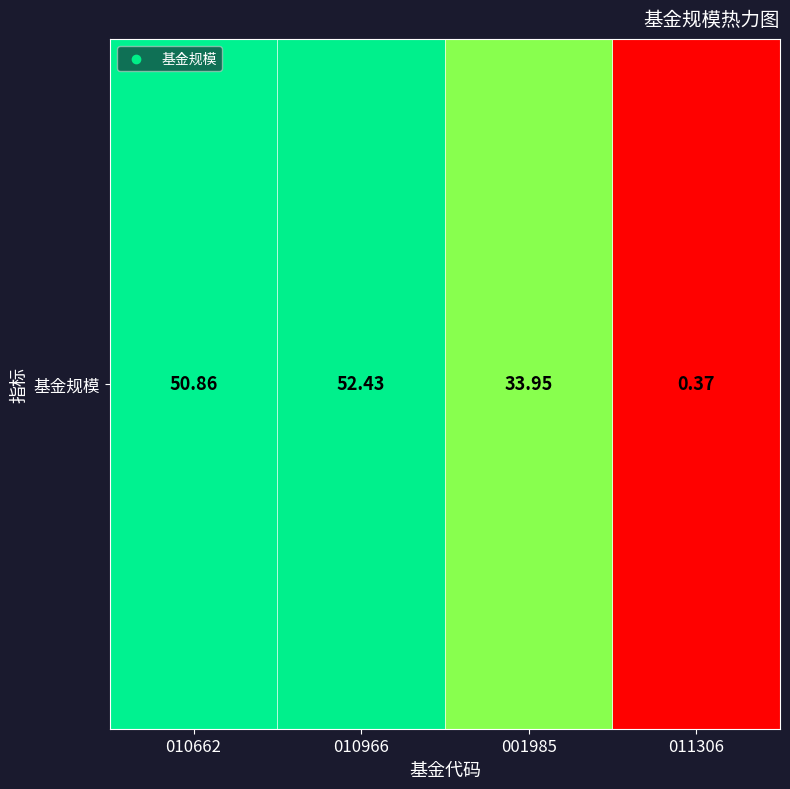

What is the difference between the values at 010662 and 011306?

50.5